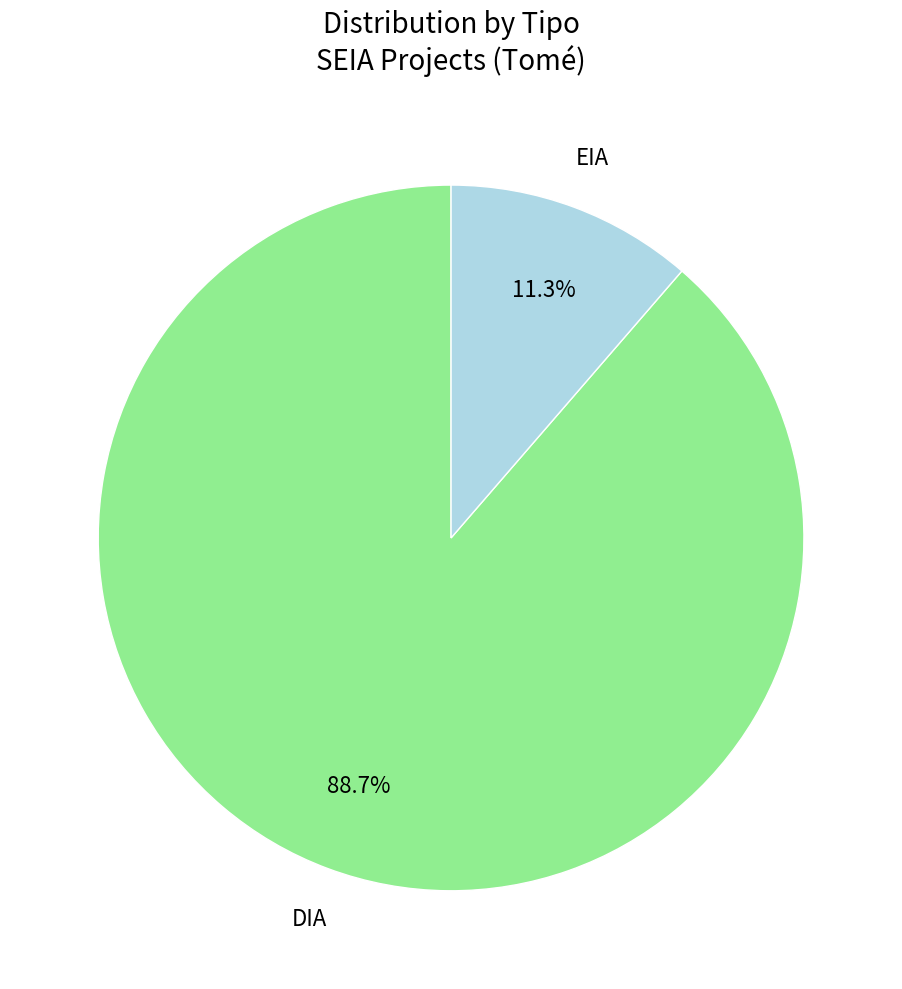

Which slice represents more than half of the pie?

DIA